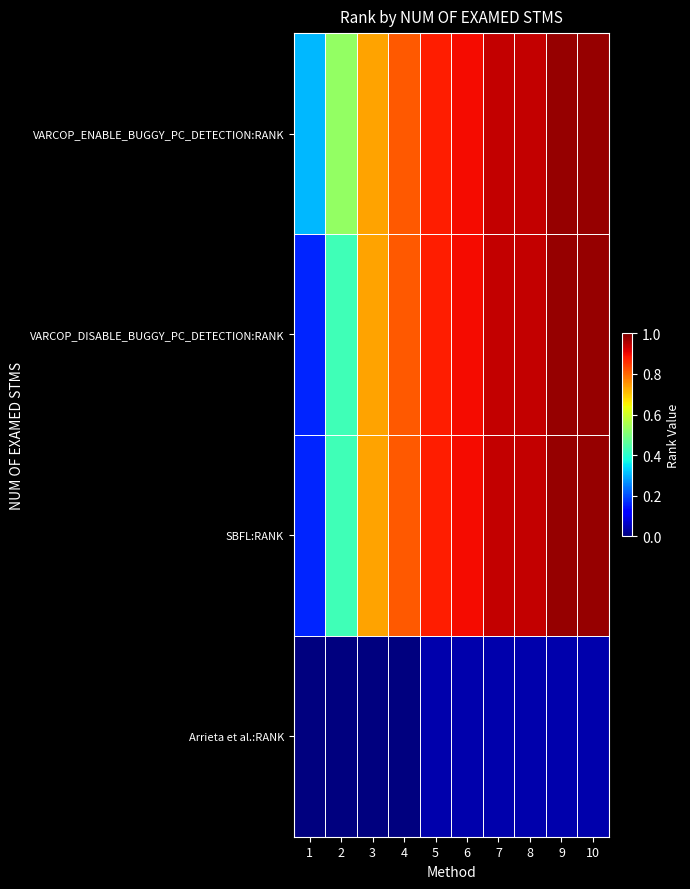

Reading right to left, what are all the values shown in this chart?

VARCOP_ENABLE_BUGGY_PC_DETECTION:RANK: 10=1.0	9=1.0	8=0.9	7=0.9	6=0.9	5=0.9	4=0.8	3=0.7	2=0.5	1=0.3
VARCOP_DISABLE_BUGGY_PC_DETECTION:RANK: 10=1.0	9=1.0	8=0.9	7=0.9	6=0.9	5=0.9	4=0.8	3=0.7	2=0.4	1=0.2
SBFL:RANK: 10=1.0	9=1.0	8=0.9	7=0.9	6=0.9	5=0.9	4=0.8	3=0.7	2=0.4	1=0.2
Arrieta et al.:RANK: 10=0.0	9=0.0	8=0.0	7=0.0	6=0.0	5=0.0	4=0.0	3=0.0	2=0.0	1=0.0